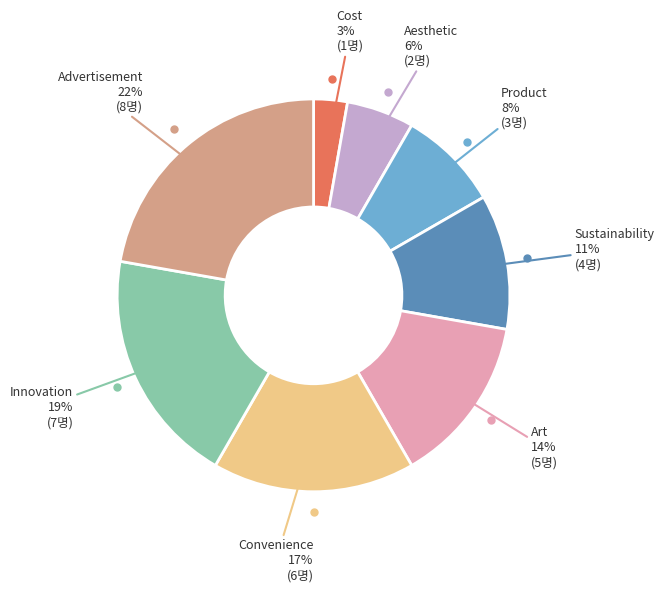

Is there any slice that represents more than half of the pie?

No